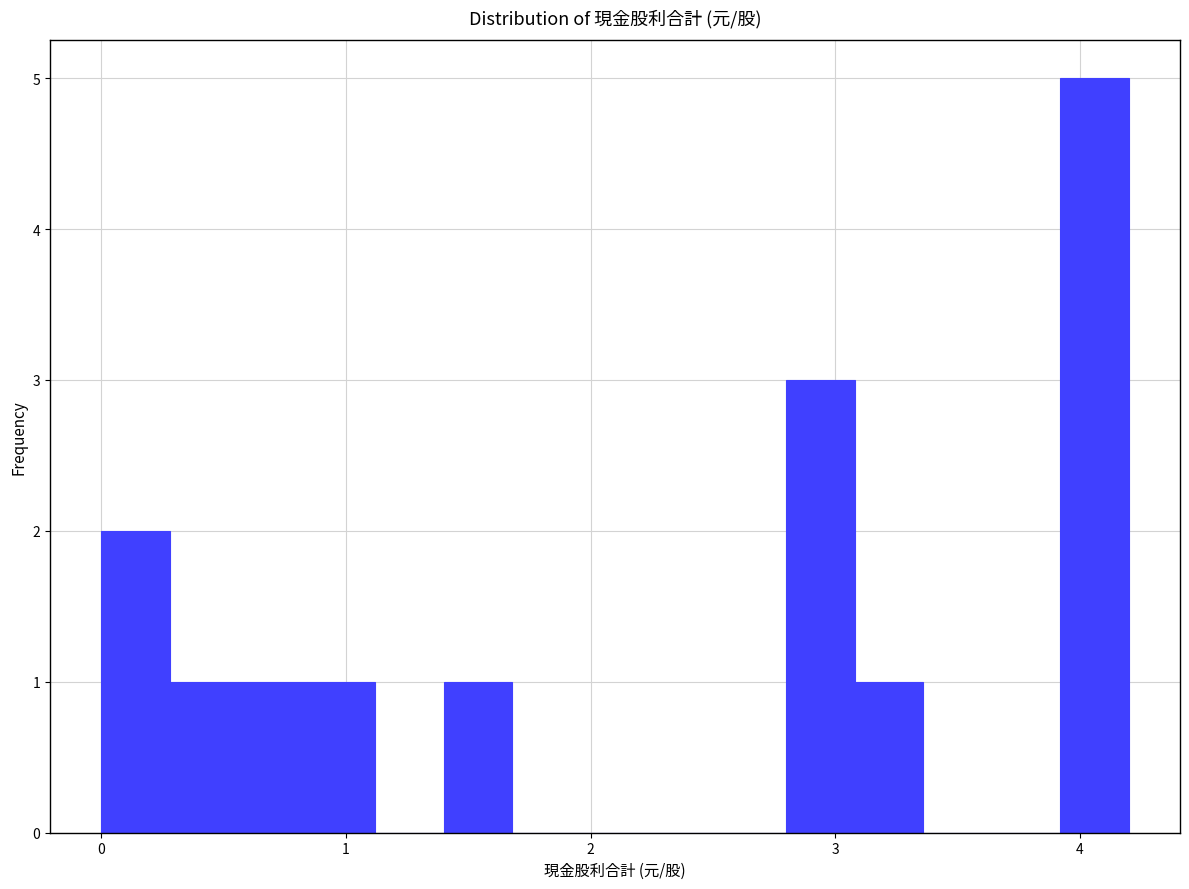

Around what value on the x-axis is the tallest bar? Give the approximate position of its centre, as read against the axis.

4.1